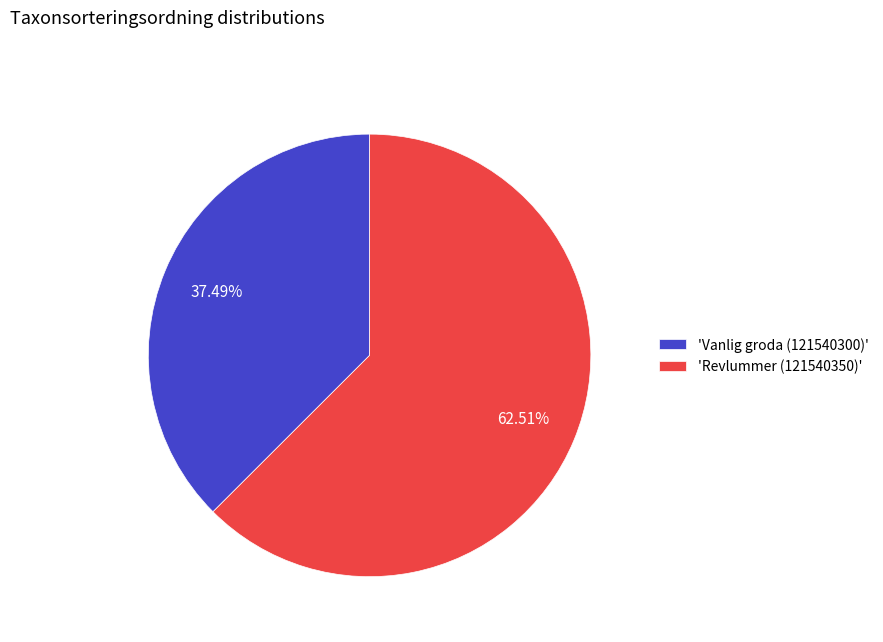

Which category has the biggest portion of the pie?

'Revlummer (121540350)'